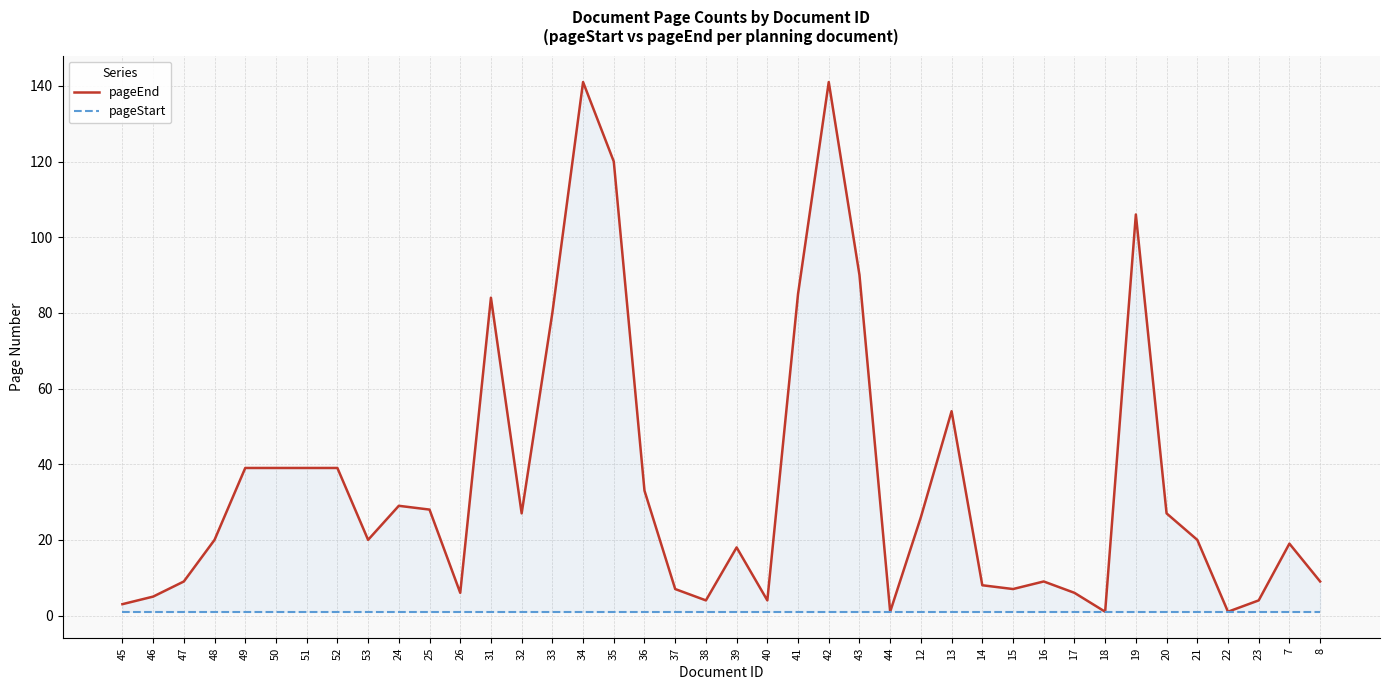

The pageStart series shows 1 at 32. True or false?

False